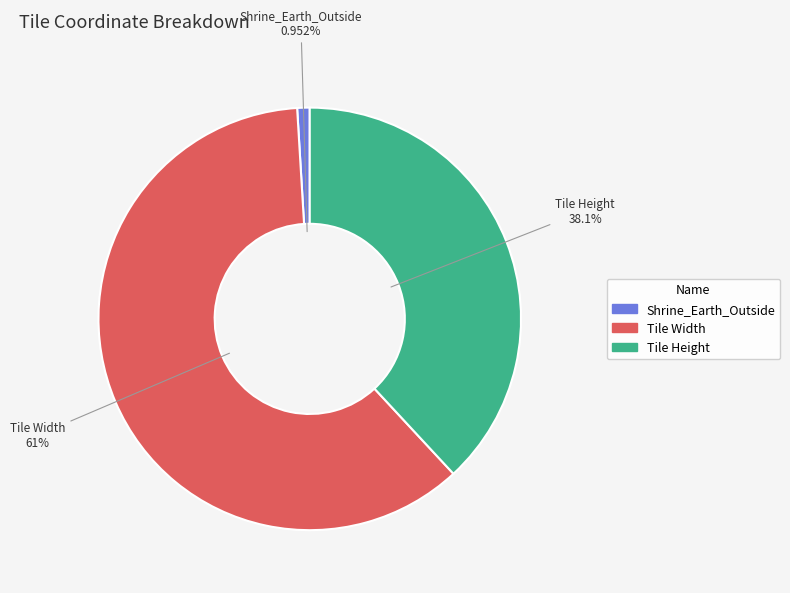

Rank the categories by value from lowest to highest.

Shrine_Earth_Outside, Tile Height, Tile Width